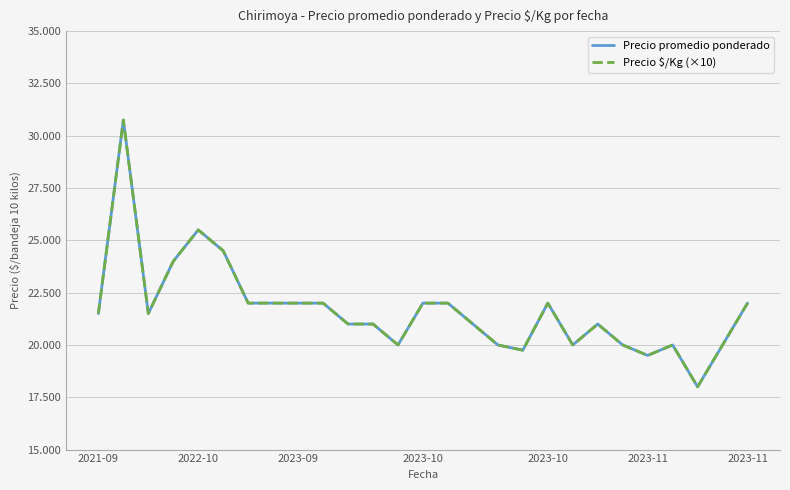

True or false: Precio promedio ponderado and Precio $/Kg (×10) cross at least once.

False